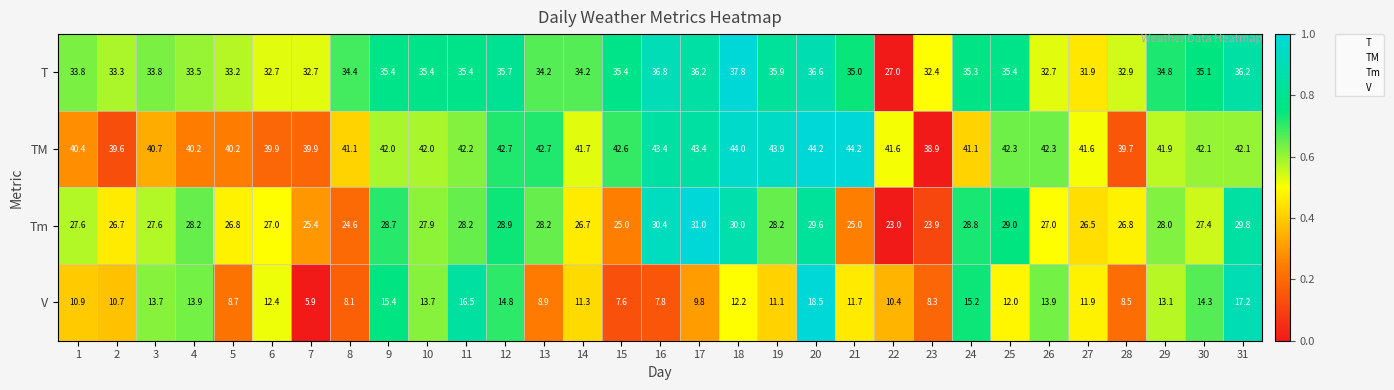

Which series has the widest spread of values?

V